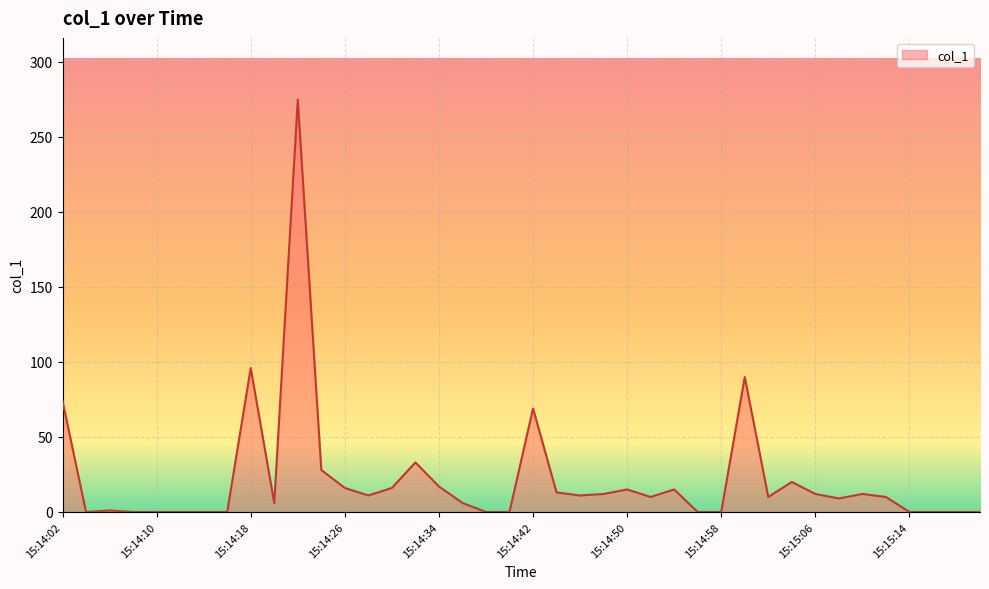

What is the greatest value displayed?

274.7